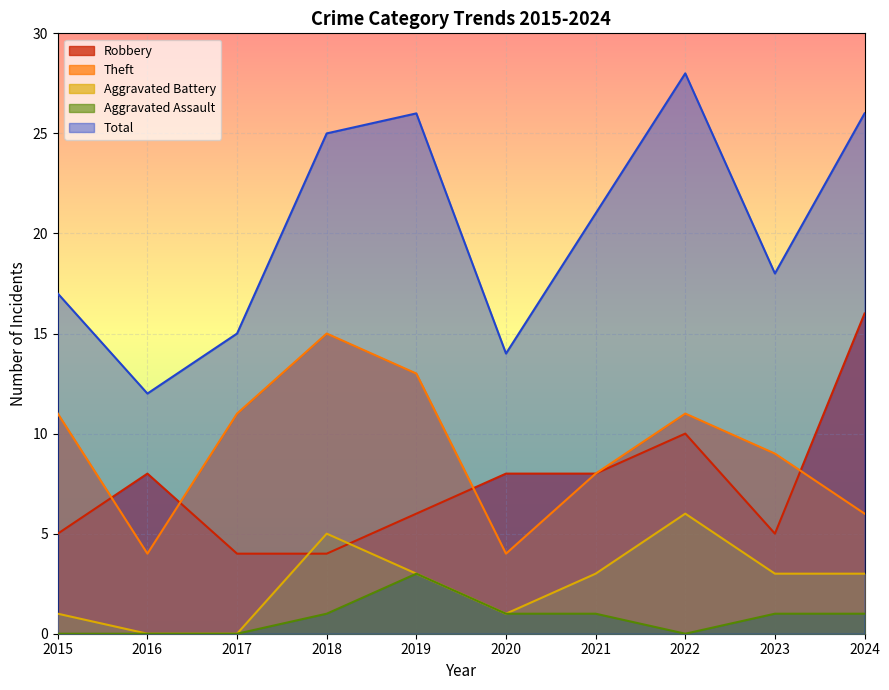

What are all the series names shown in the legend?

Robbery, Theft, Aggravated Battery, Aggravated Assault, Total